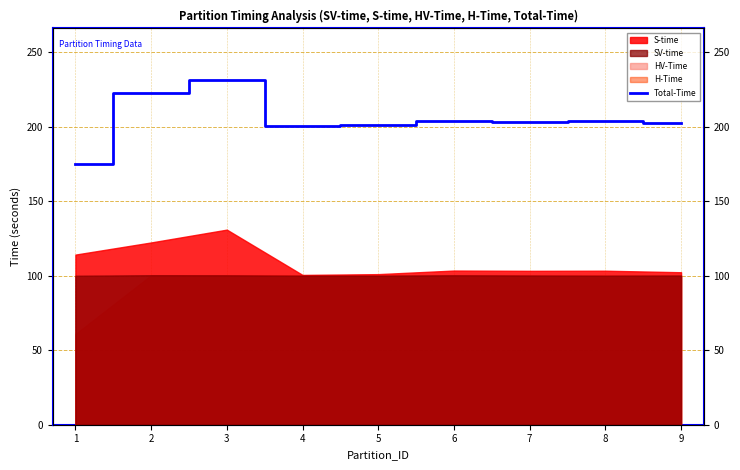

What is the value of the 9th point from the left?

202.5